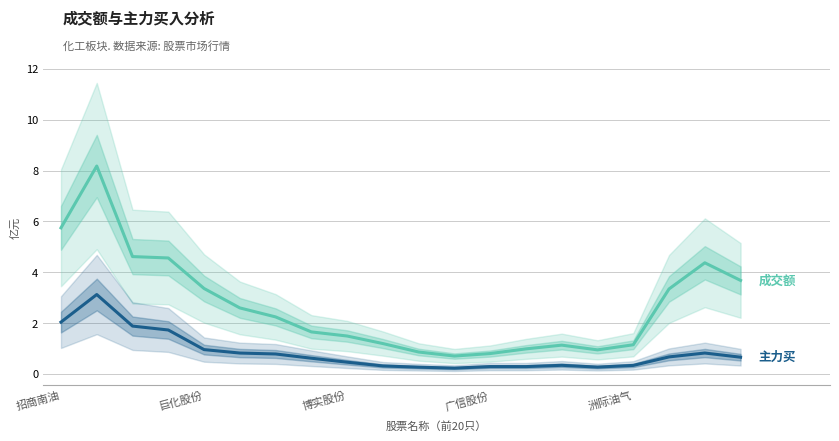

Which series has the widest spread of values?

成交额 (亿元)